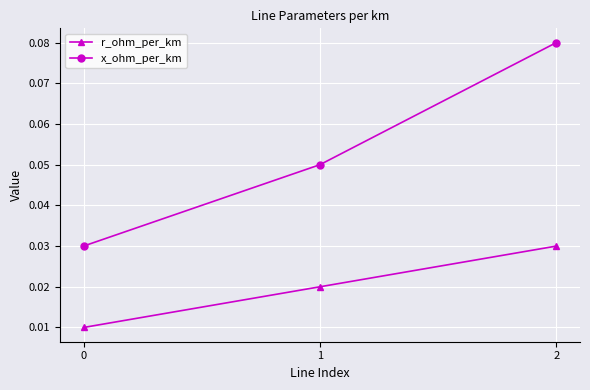

Rank the series at 2 from lowest to highest value.

r_ohm_per_km, x_ohm_per_km